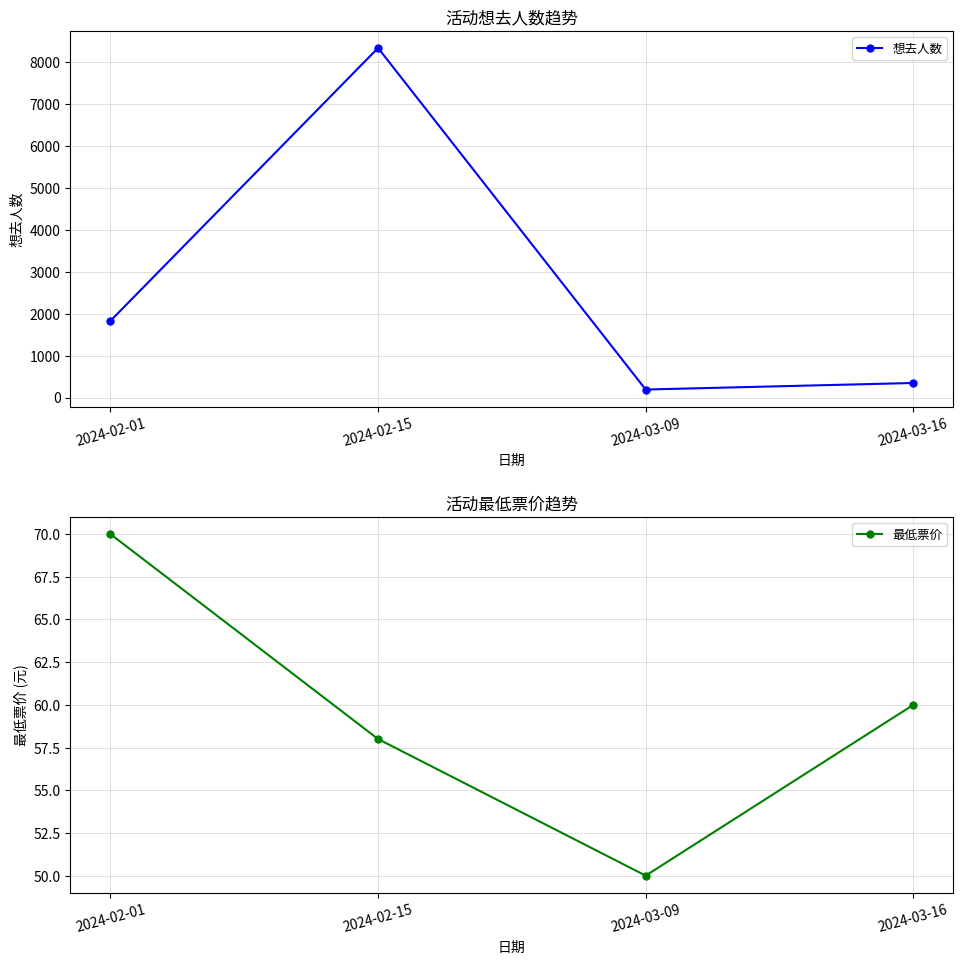

How many distinct data groups are displayed?

2